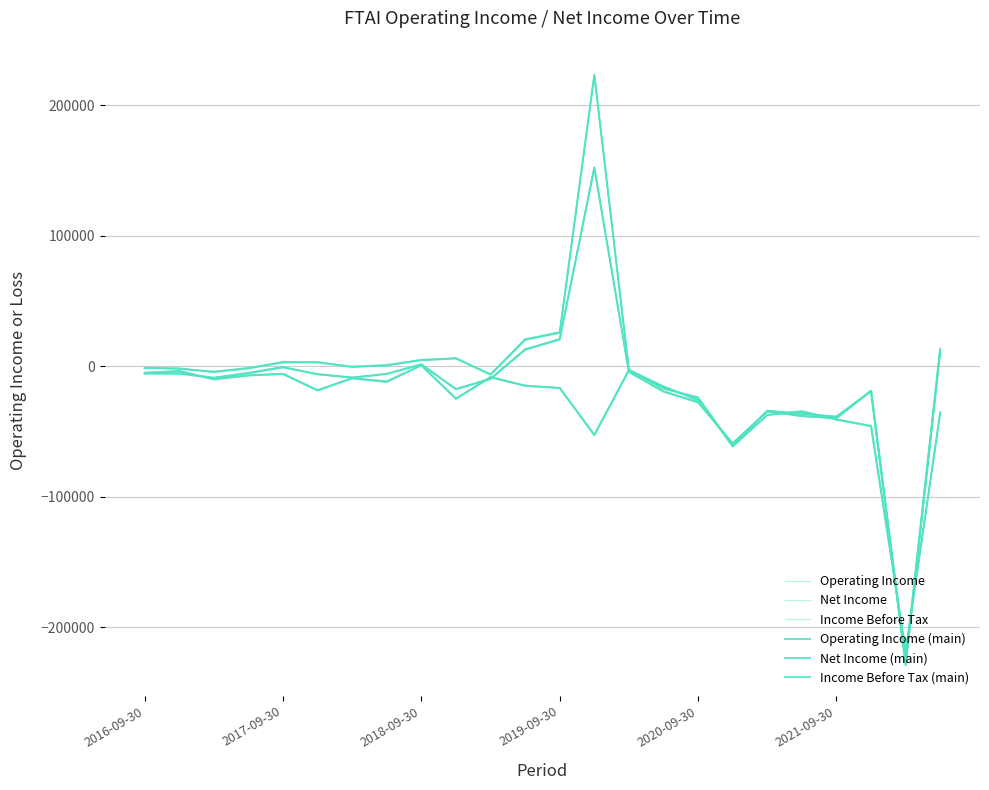

The Operating Income (main) series shows -19114.5 at 7. True or false?

False